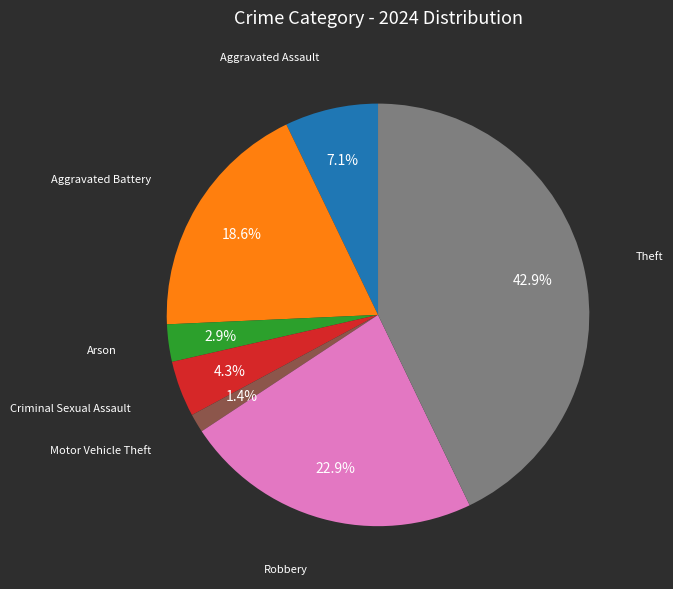

Does any single category account for the majority?

No